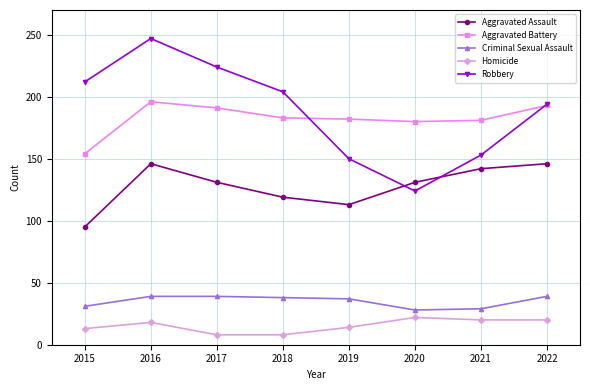

True or false: Criminal Sexual Assault and Homicide intersect in this chart.

False